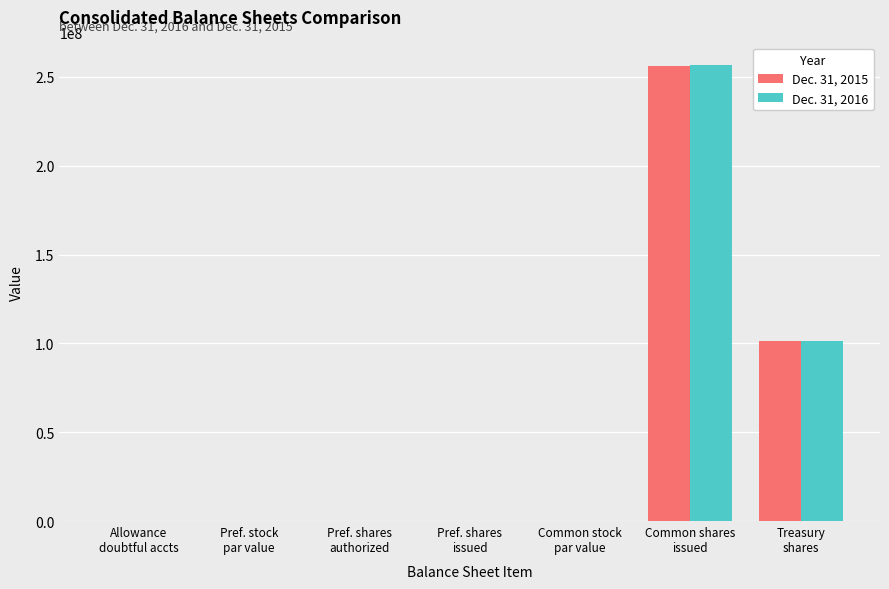

What are all the series names shown in the legend?

Dec. 31, 2015, Dec. 31, 2016